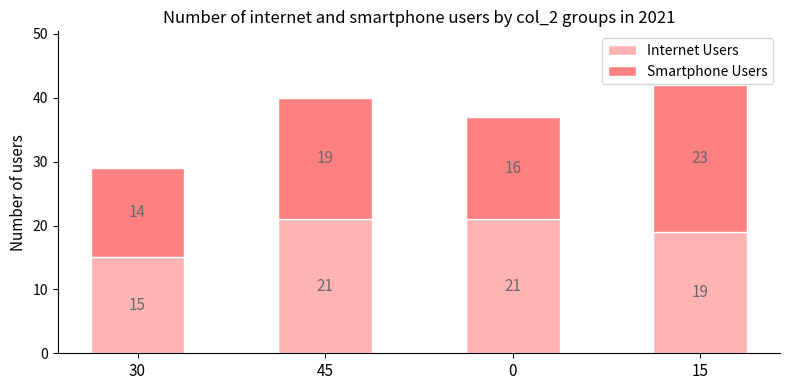

At which category is the sum across all series the highest?

15